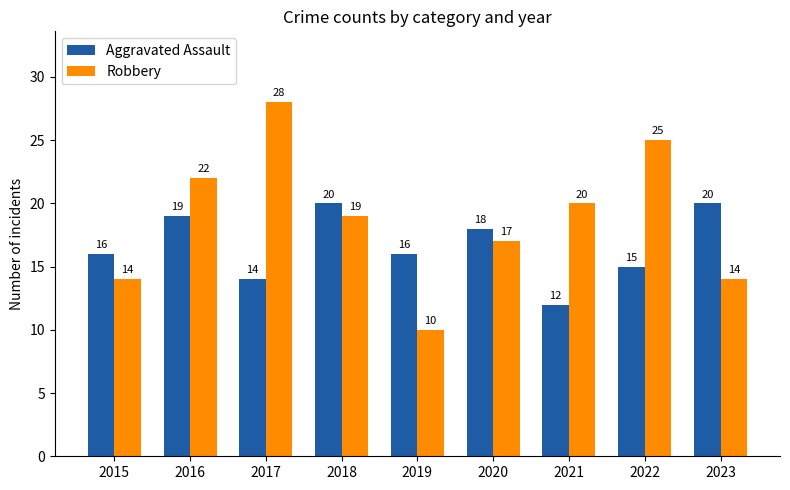

Is the value of Robbery at 2015 greater than the value of Aggravated Assault at 2022?

No